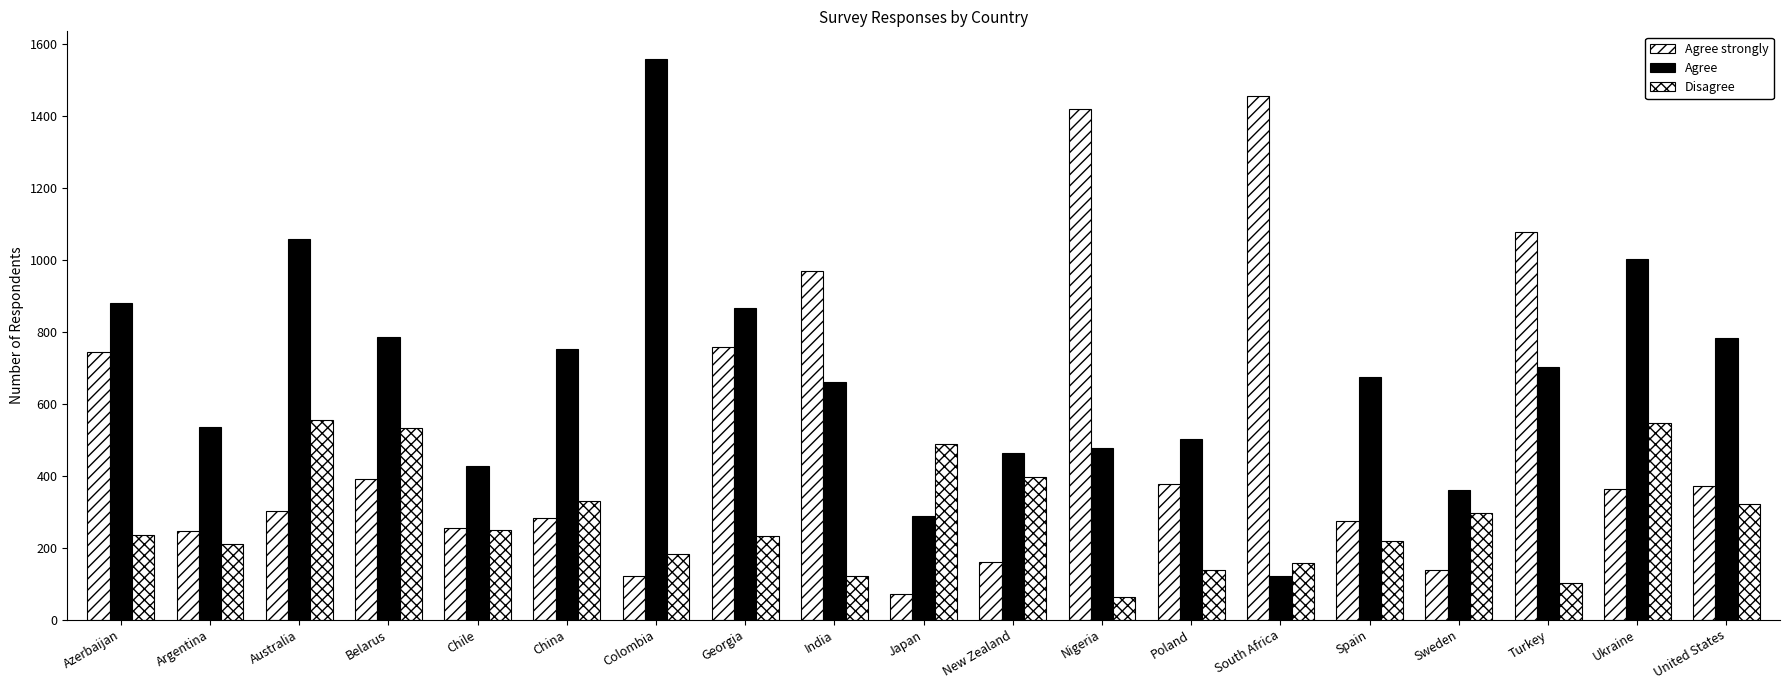

Does the chart contain stacked bars?

No